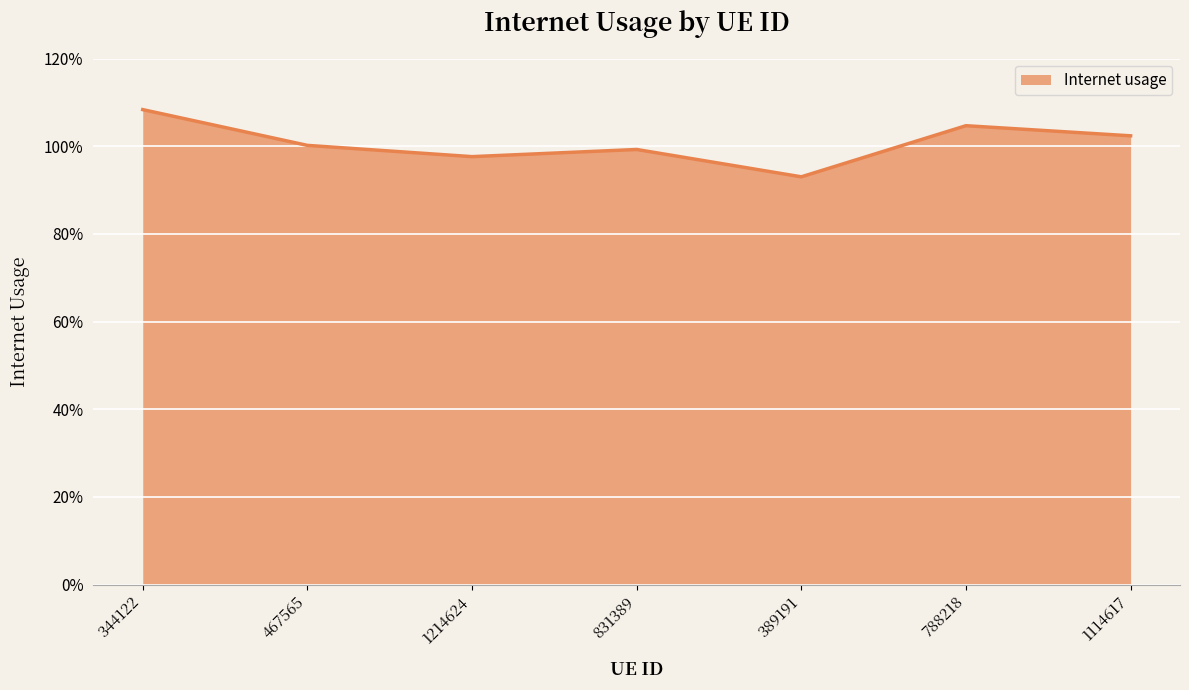

Reading right to left, extract all data points from this chart.

1114617=1.0	788218=1.0	389191=0.9	831389=1.0	1214624=1.0	467565=1.0	344122=1.1